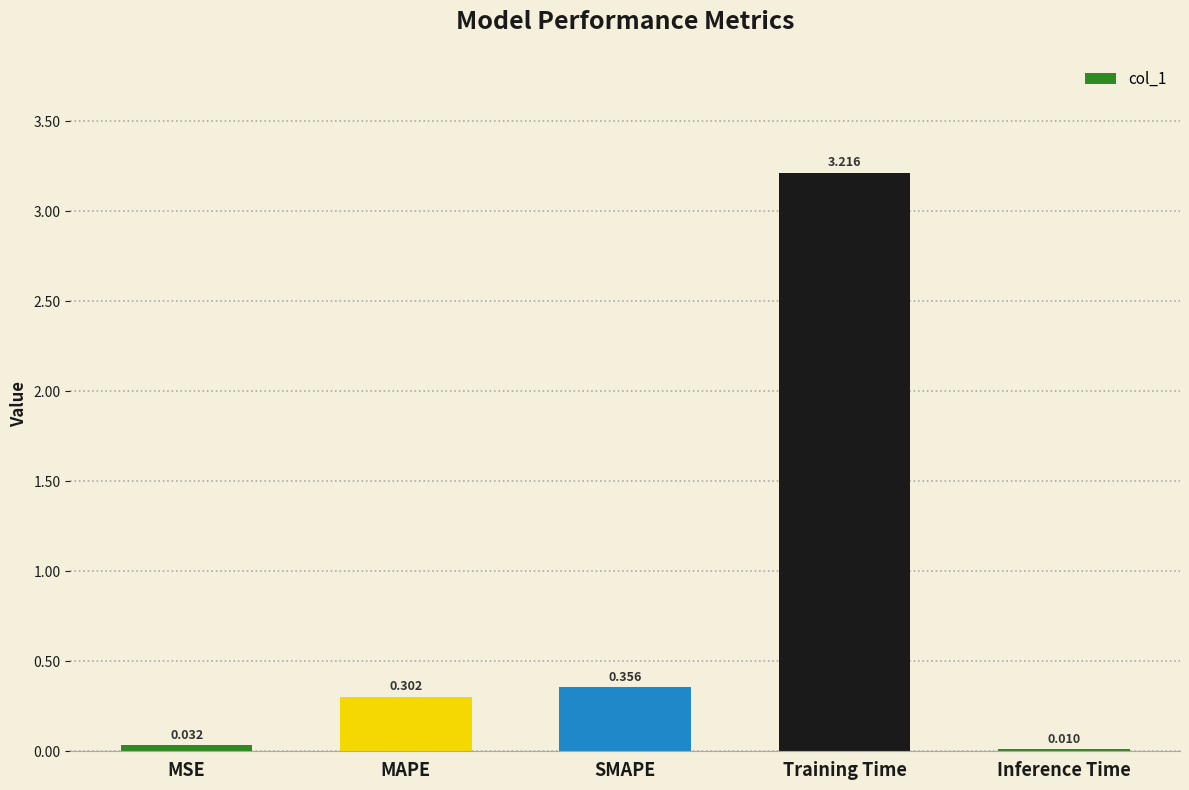

What is the difference between the values at Training Time and Inference Time?

3.2